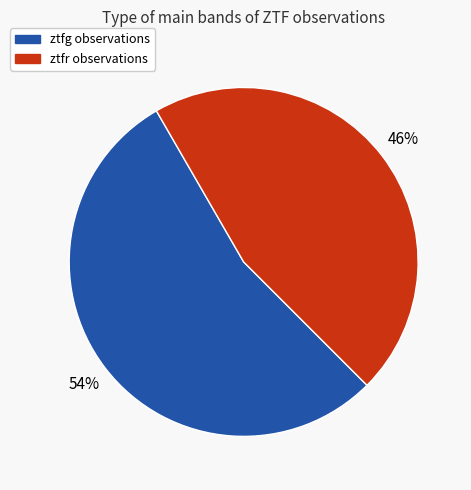

Is there any slice that represents more than half of the pie?

Yes